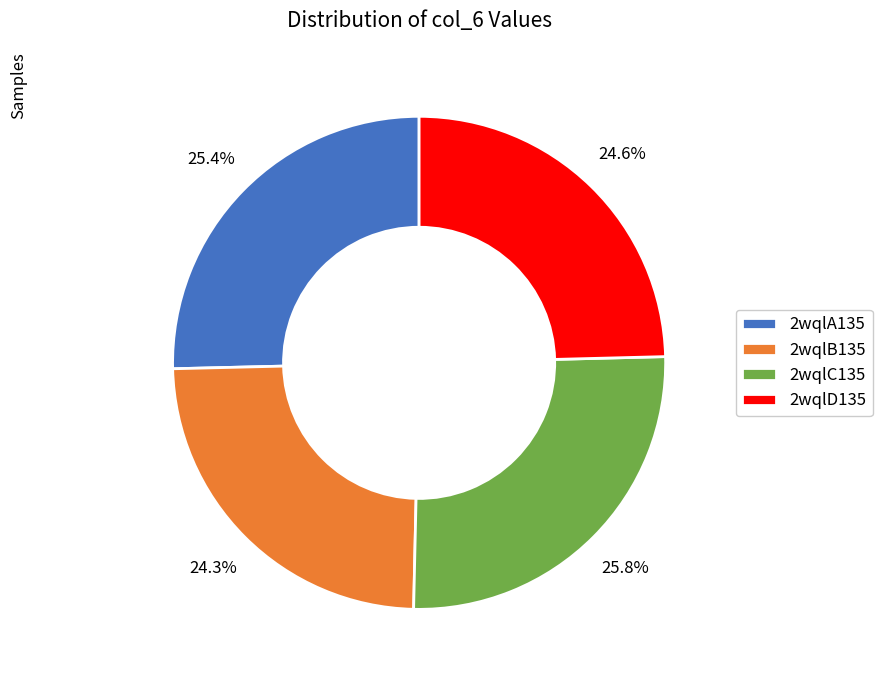

What is the ratio of the value at 2wqlD135 to the value at 2wqlC135?

1.0